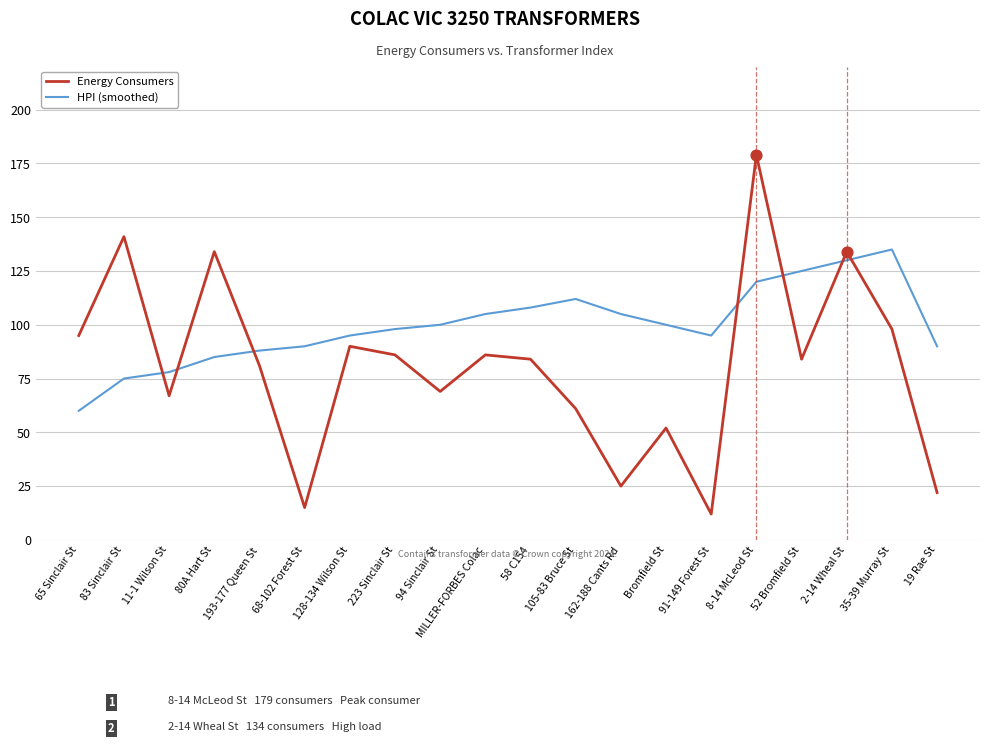

What are all the series names shown in the legend?

Energy Consumers, HPI (smoothed)